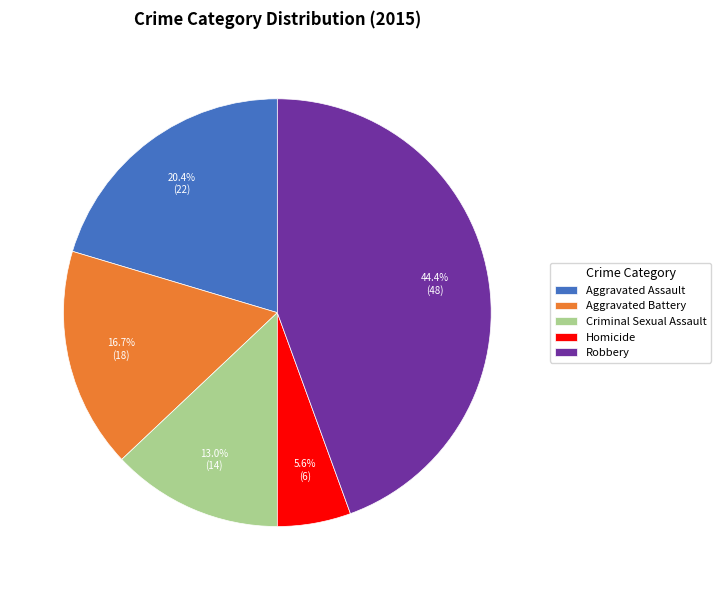

Rank the categories by value from lowest to highest.

Homicide, Criminal Sexual Assault, Aggravated Battery, Aggravated Assault, Robbery